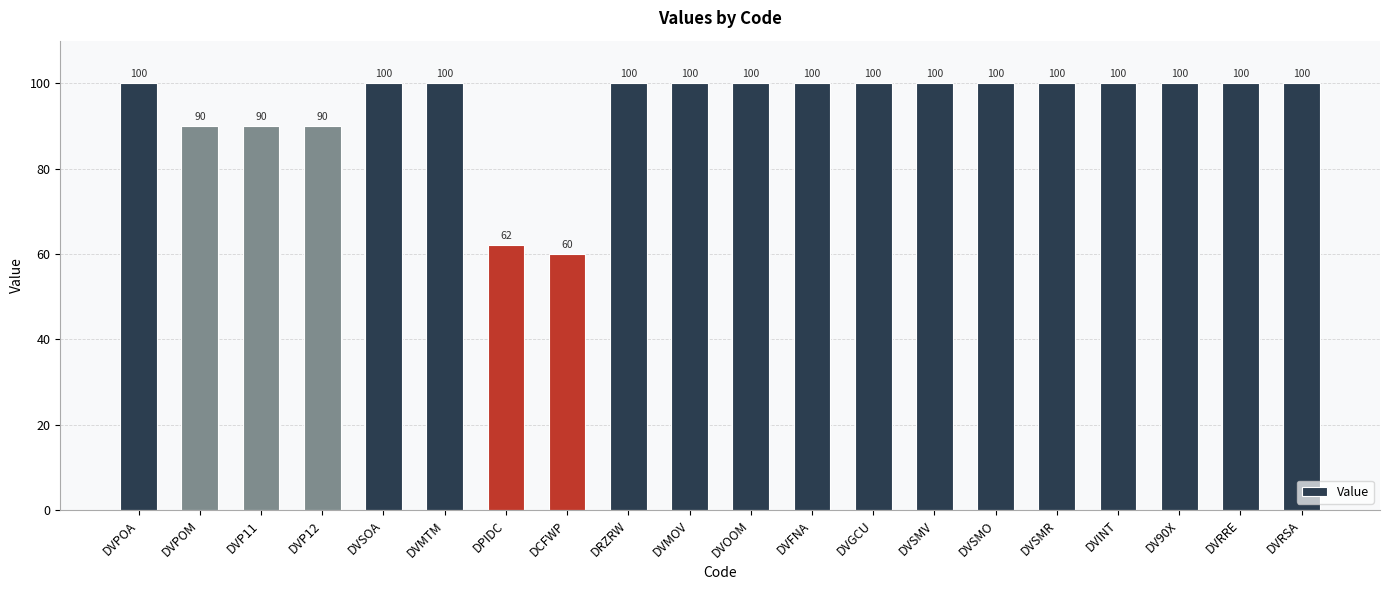

The value at DVFNA is 100. True or false?

True